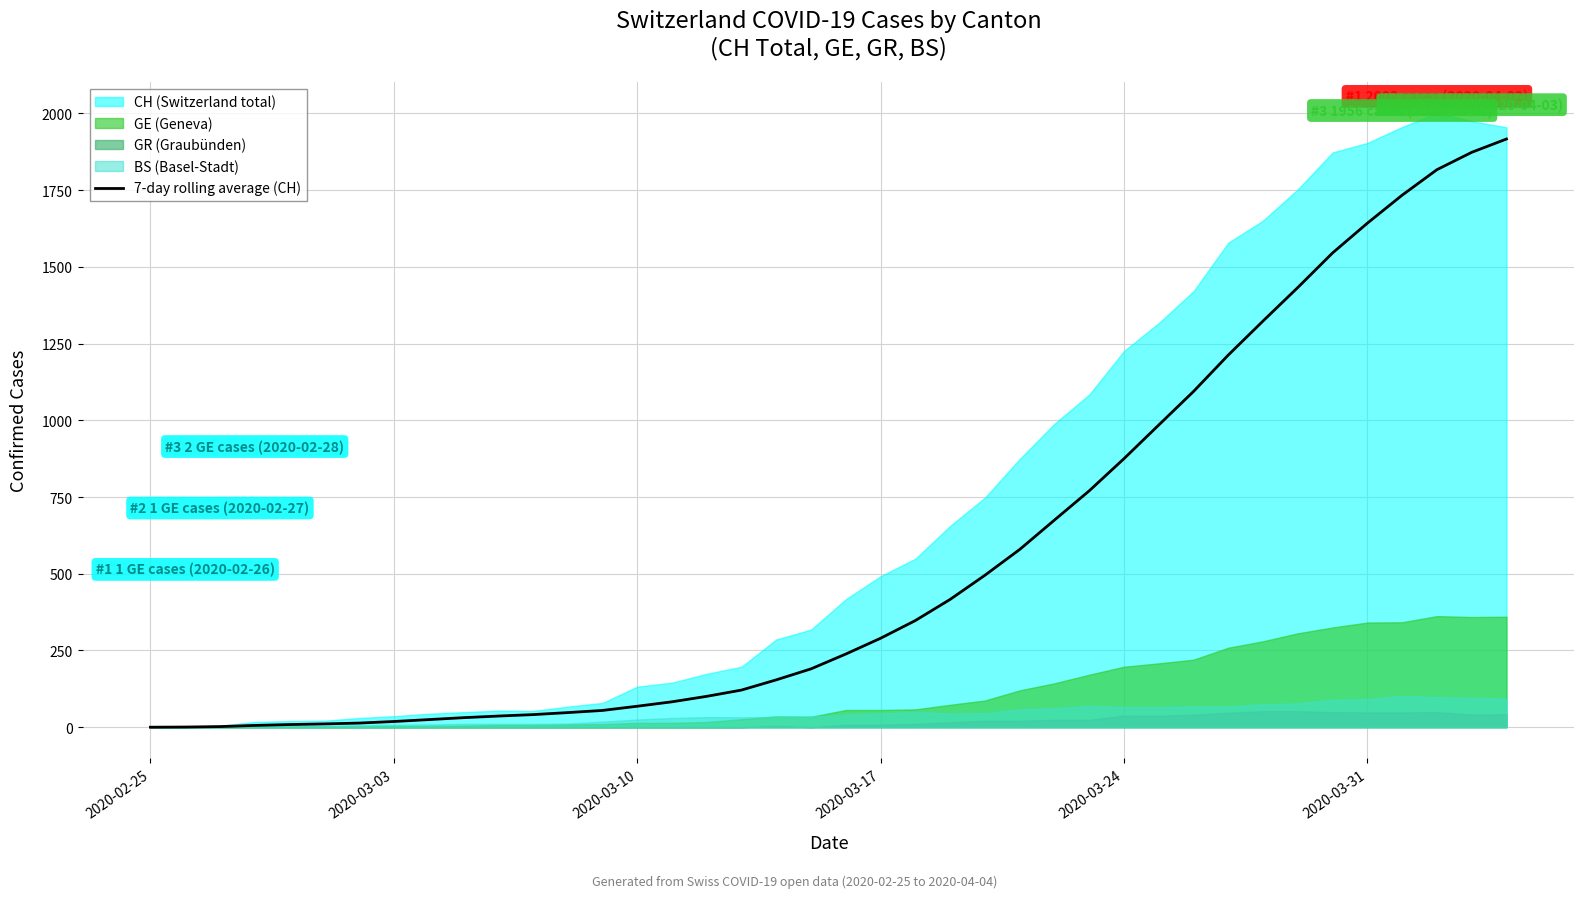

Reading left to right, list all the values displayed in this chart.

0.0	0.5	2.0	5.8	8.6	10.7	13.4	18.6	24.7	31.0	36.3	41.0	47.6	54.6	68.3	82.7	100.6	121.0	154.3	190.1	238.4	289.9	347.6	416.4	495.1	579.1	675.0	770.3	875.1	984.9	1094.1	1212.9	1323.9	1433.0	1545.7	1642.6	1733.9	1816.9	1873.4	1916.9